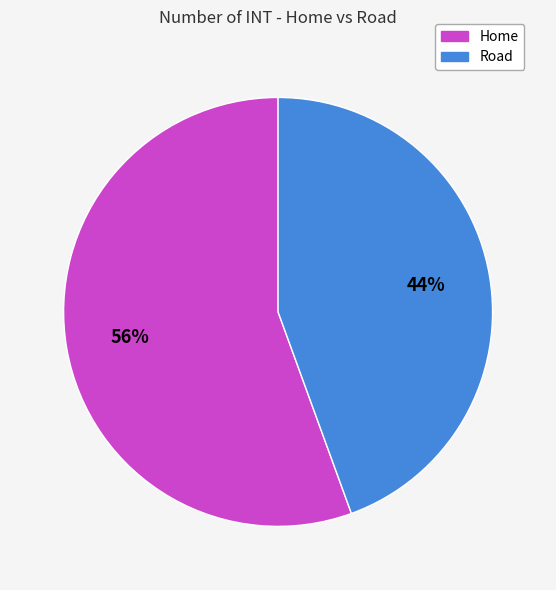

Rank the categories by value from highest to lowest.

Home, Road